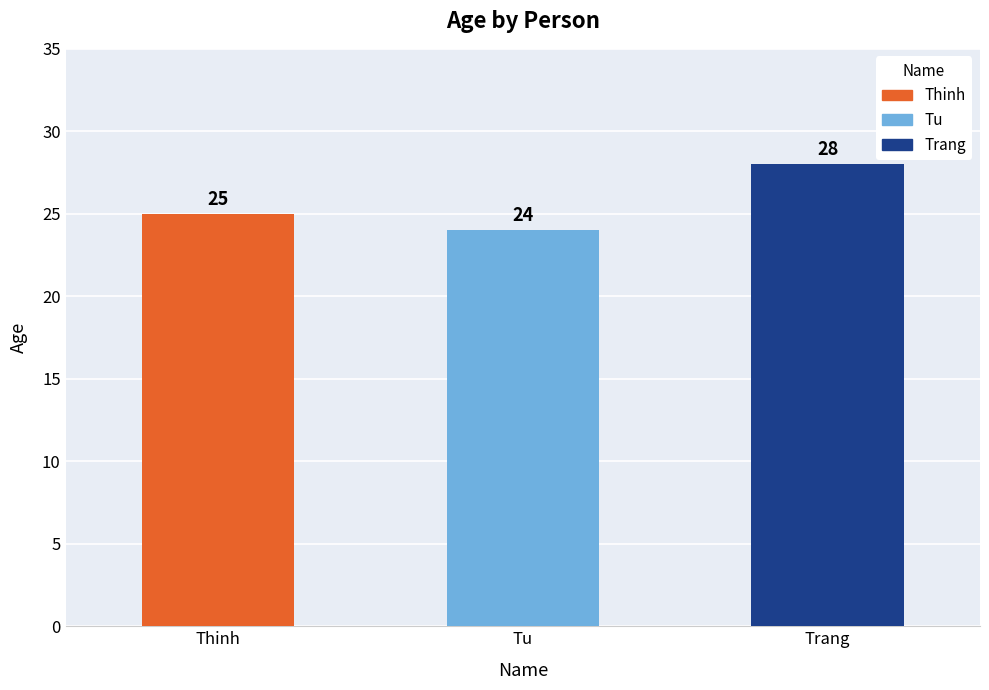

Approximately how many times larger is the value at Tu compared to Thinh?

1.0